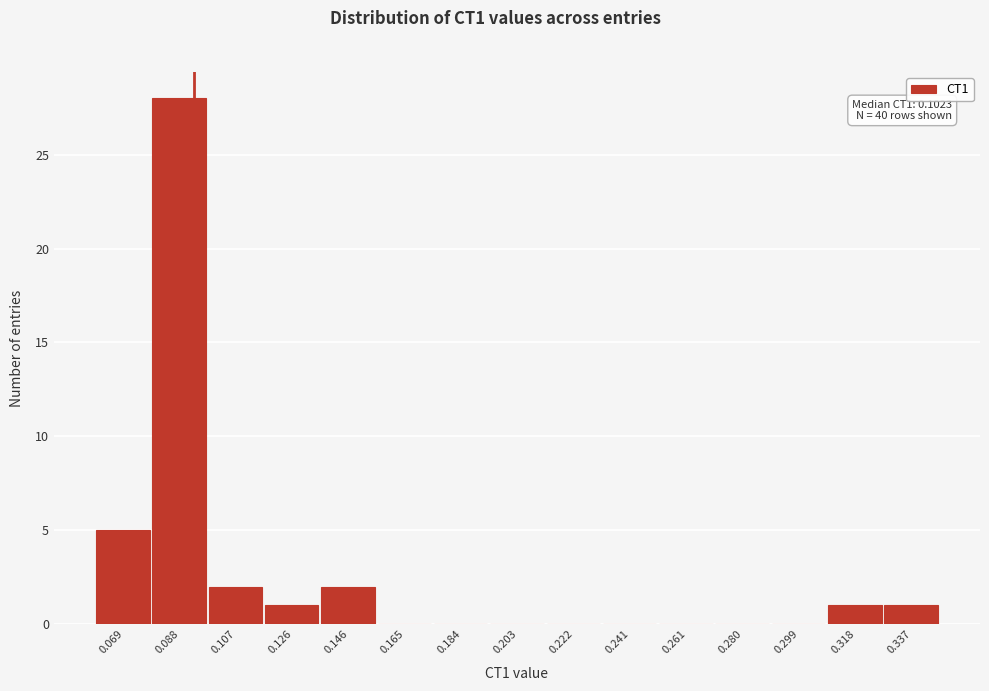

Reading left to right, list all the values displayed in this chart.

0.069=5	0.088=28	0.107=2	0.126=1	0.146=2	0.165=0	0.184=0	0.203=0	0.222=0	0.241=0	0.261=0	0.280=0	0.299=0	0.318=1	0.337=1